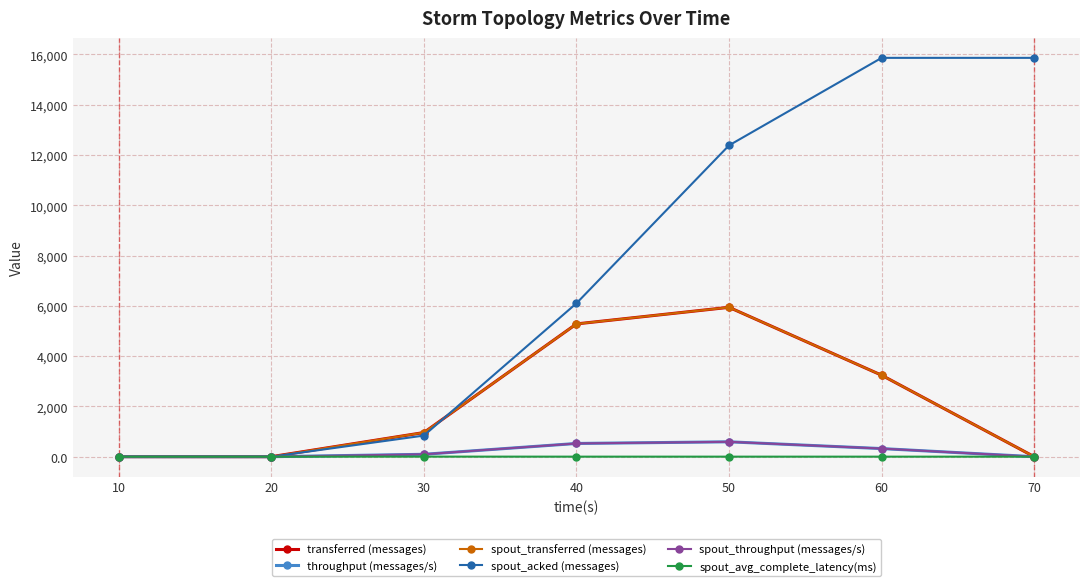

List the series in order of their peak value, lowest first.

spout_avg_complete_latency(ms), throughput (messages/s), spout_throughput (messages/s), transferred (messages), spout_transferred (messages), spout_acked (messages)